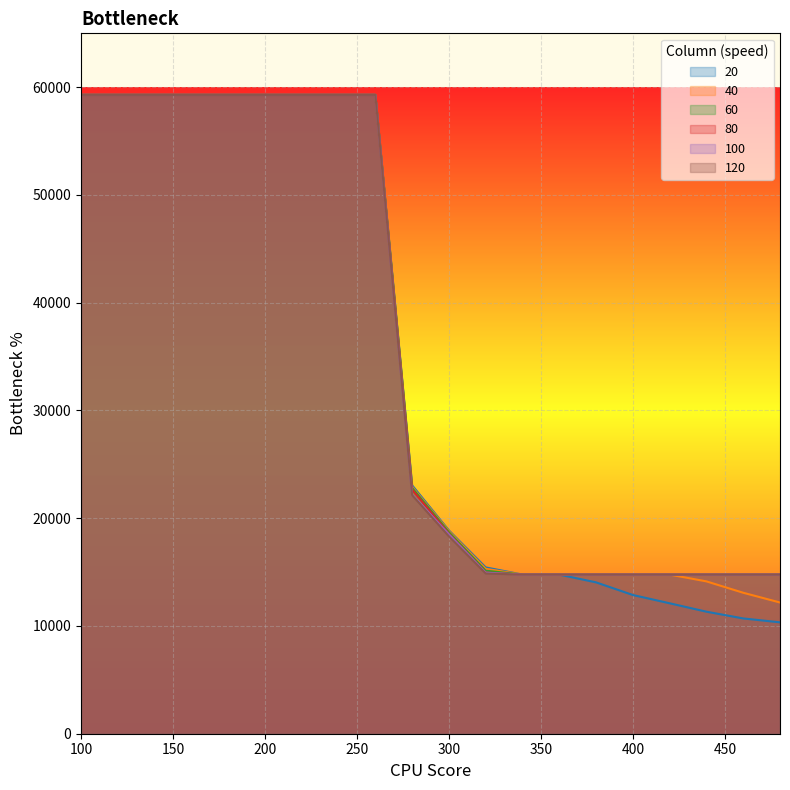

At which category is the sum across all series the highest?

100